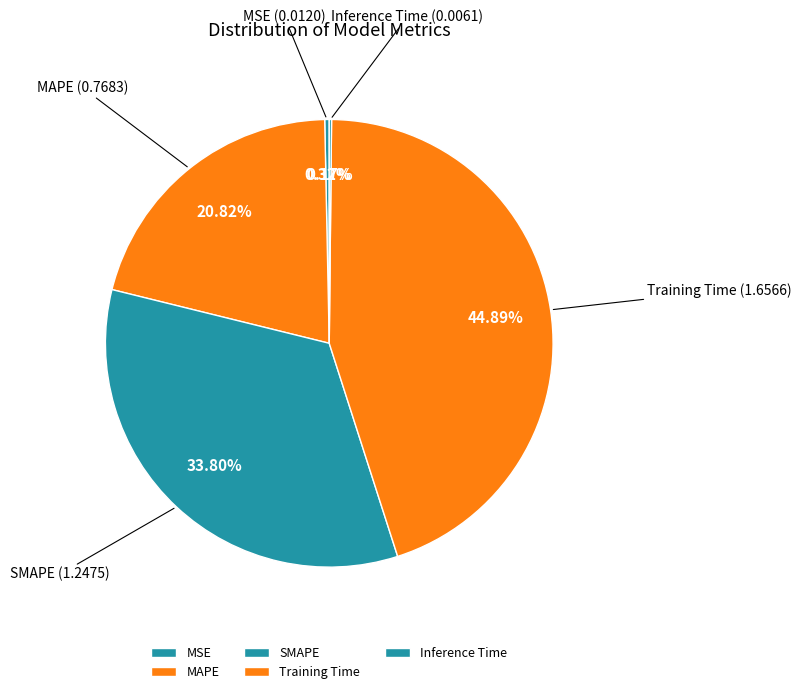

Does any single category account for the majority?

No